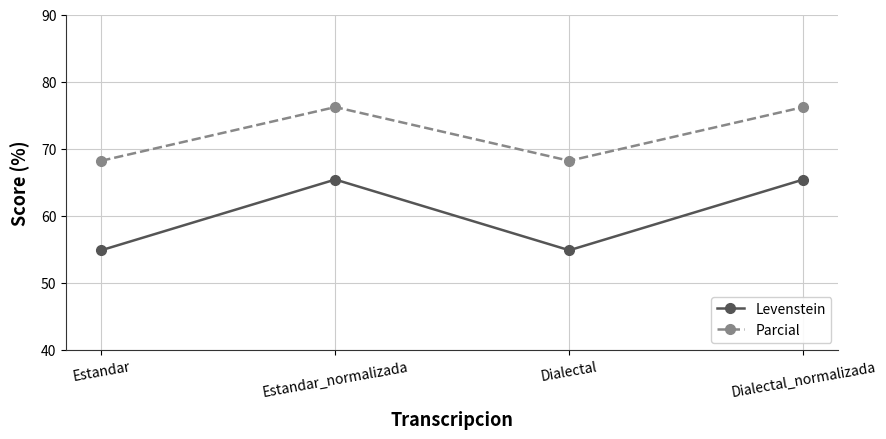

What is the highest value of the Parcial series?

76.2